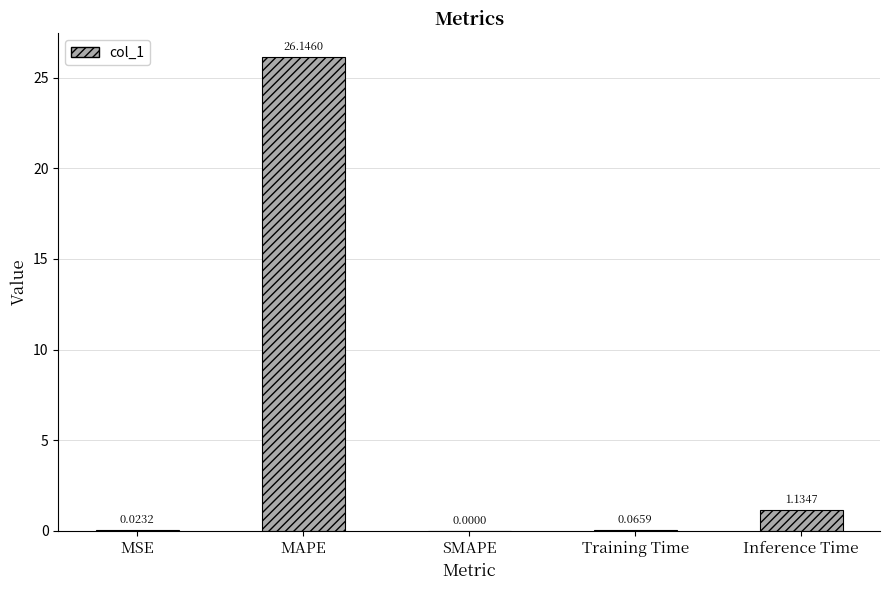

Are the bars horizontal?

No